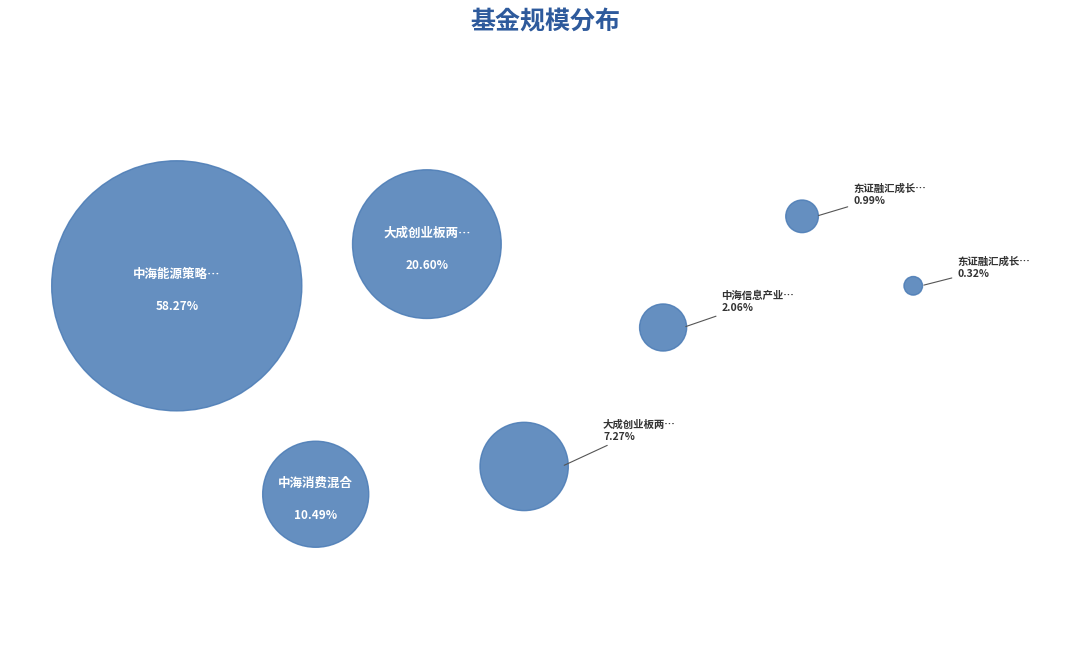

Count the number of slices in the pie.

7